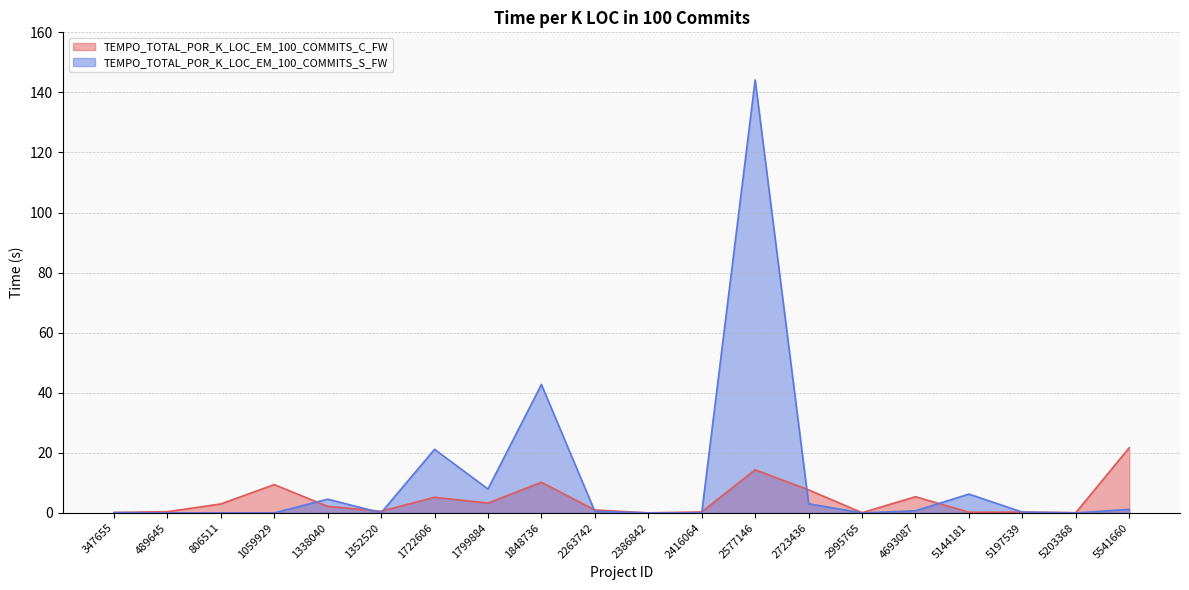

In TEMPO_TOTAL_POR_K_LOC_EM_100_COMMITS_S_FW, how many points are lower than both neighbors (excluding endpoints)?

7